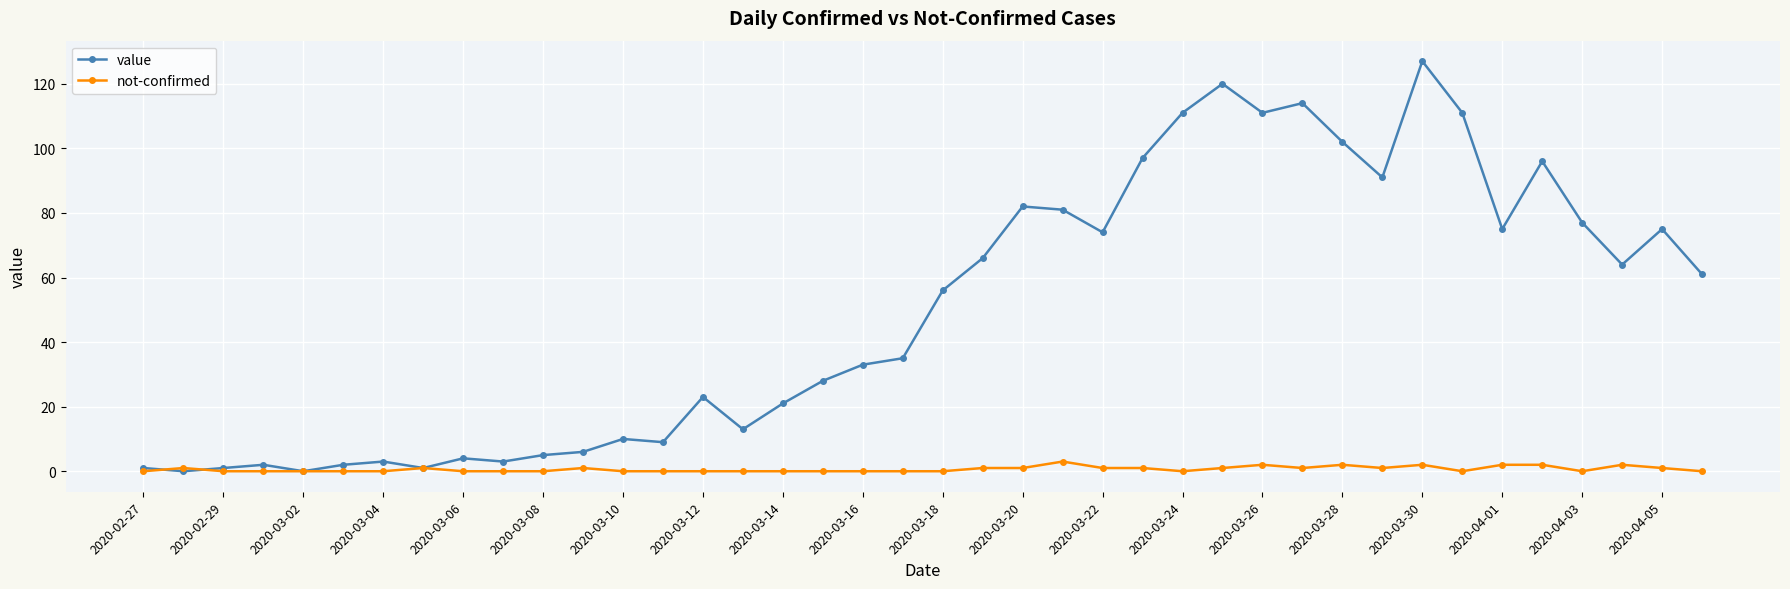

How many categories are shown in the chart?

40